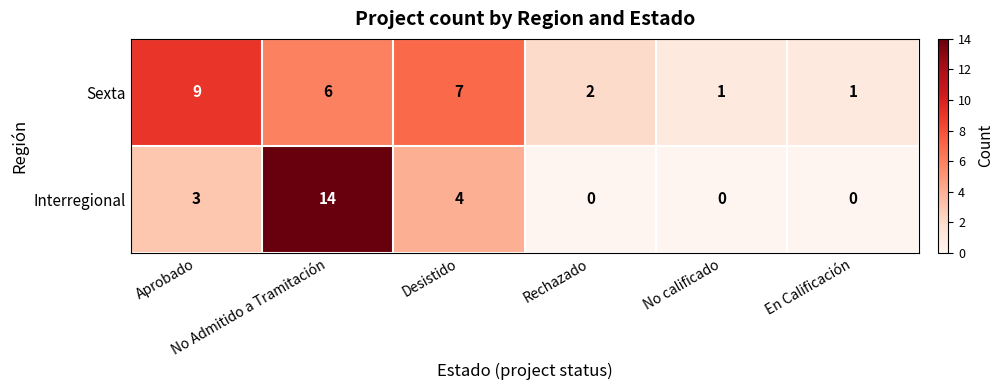

Rank the series by their maximum value, from highest to lowest.

Interregional, Sexta